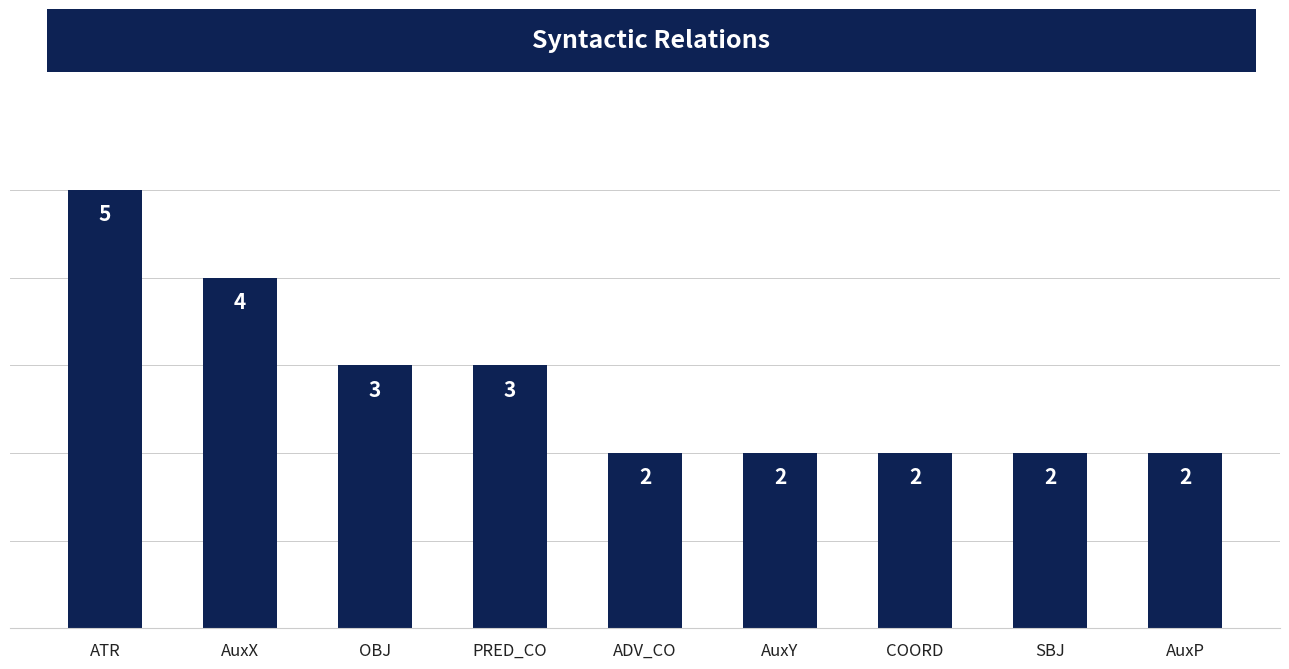

What is the label of the 4th bar from the right?

AuxY